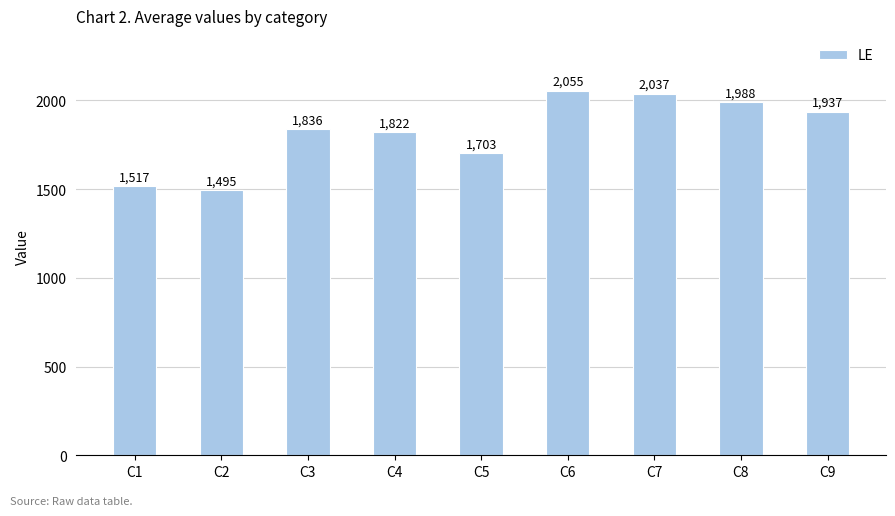

What is the greatest value displayed?

2055